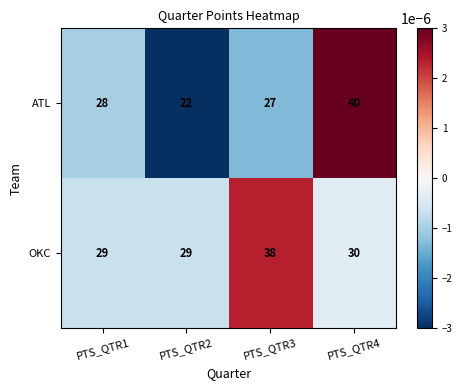

Reading left to right, transcribe all the data shown in this chart.

ATL: 28	22	27	40
OKC: 29	29	38	30